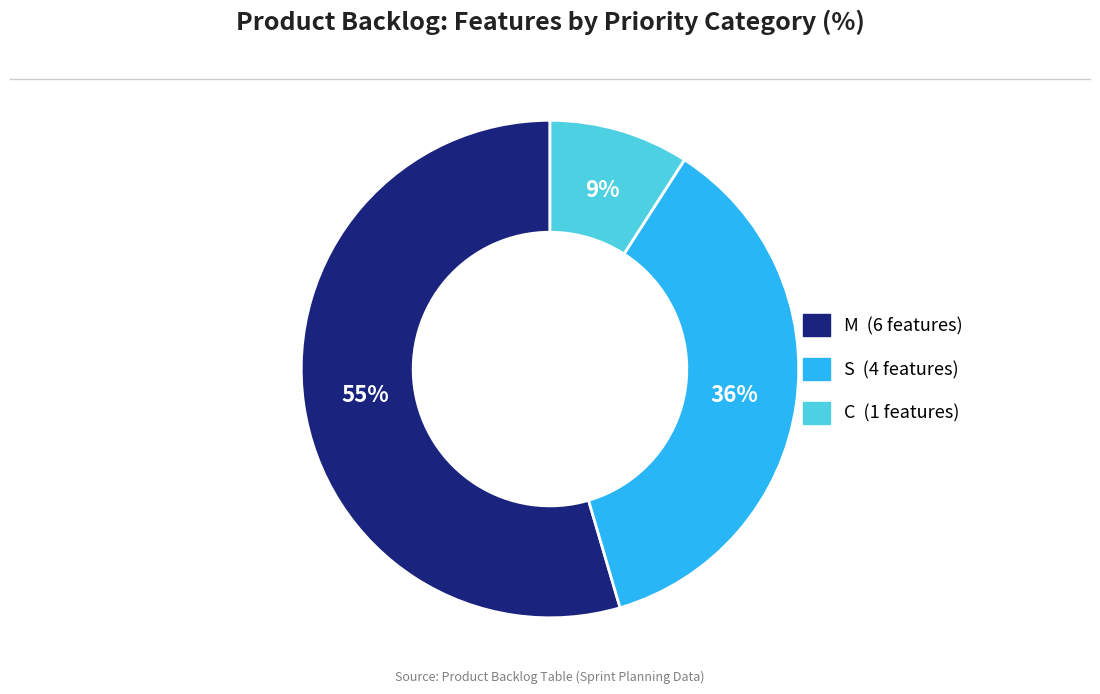

Does any single category account for the majority?

Yes